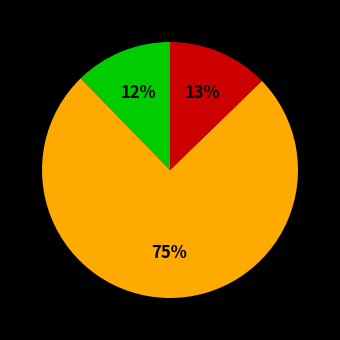

Is there any slice that represents more than half of the pie?

Yes